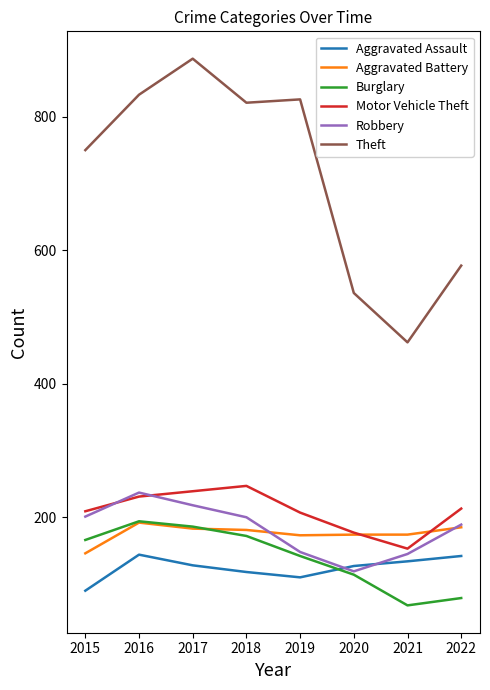

True or false: Theft and Aggravated Battery cross at least once.

False